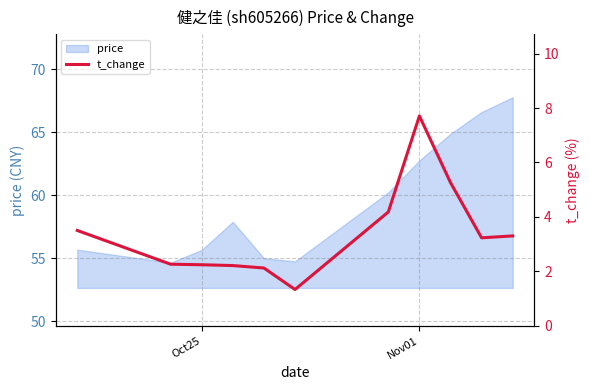

Is it true that price equals 33.2 at Nov01?

False